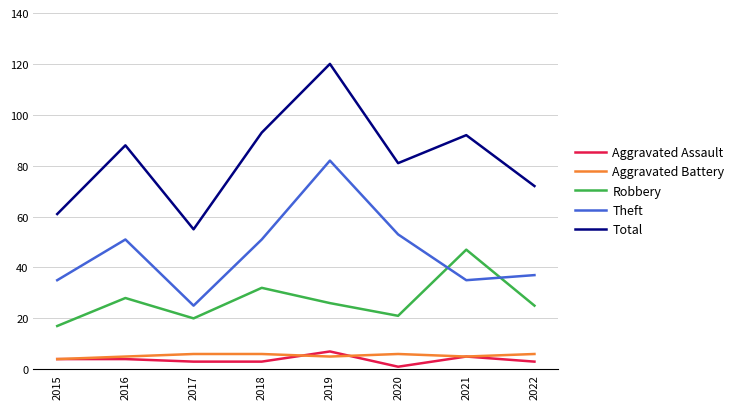

The Theft series shows 51 at 2018. True or false?

True